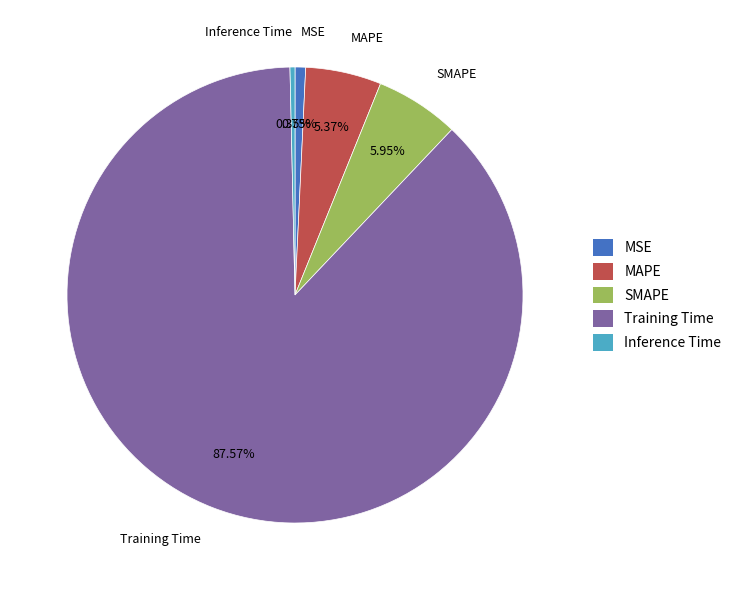

What is the total percentage of MSE and MAPE?

6.1%